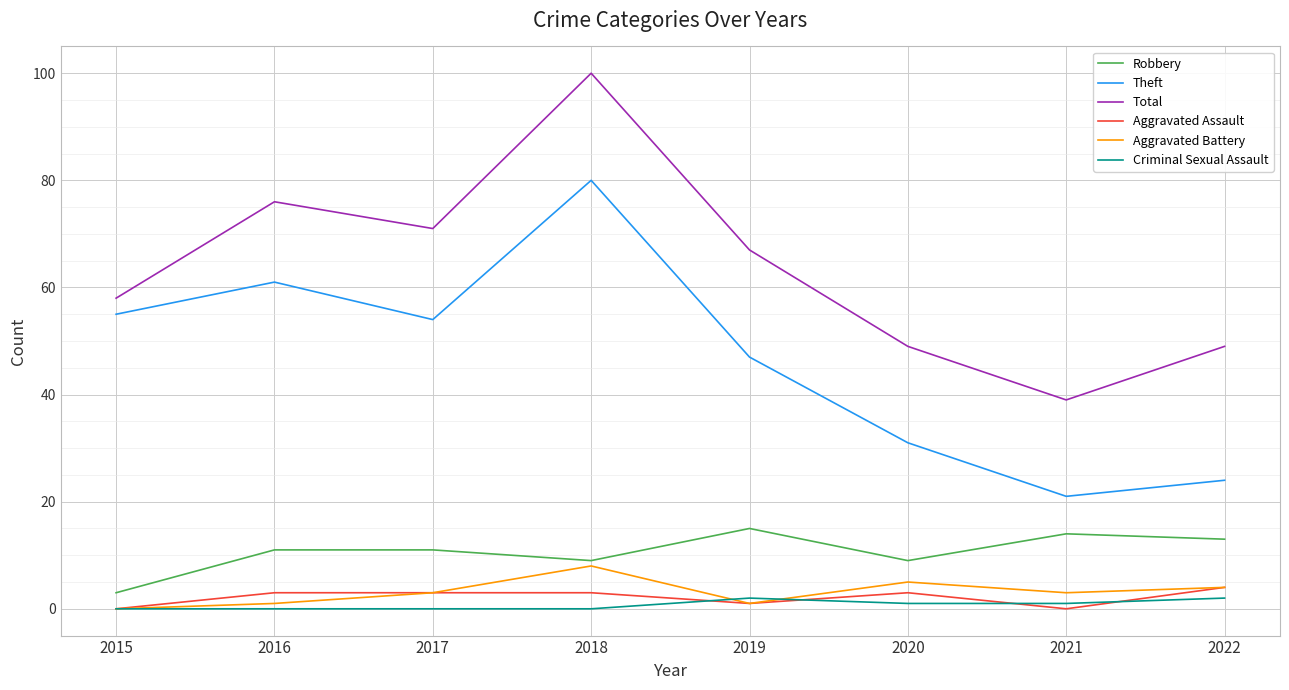

Which label corresponds to the largest value in the chart?

2018